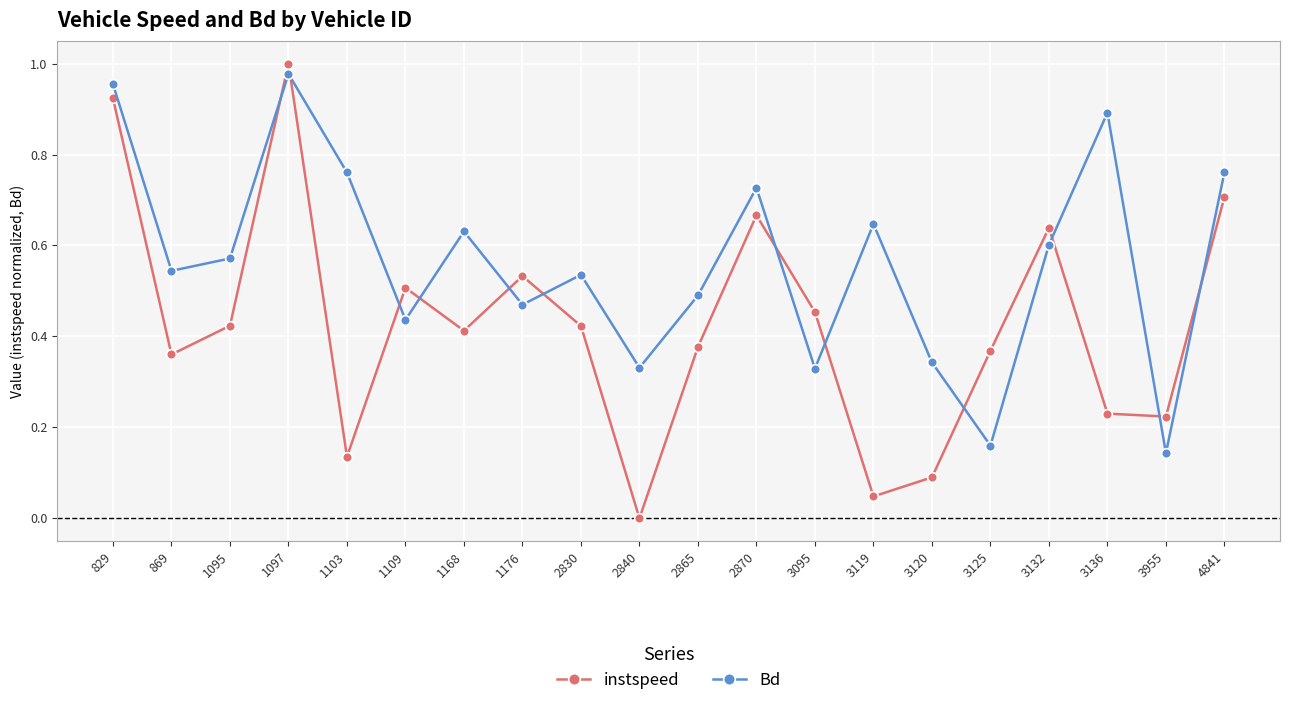

How many times do instspeed and Bd cross each other?

12